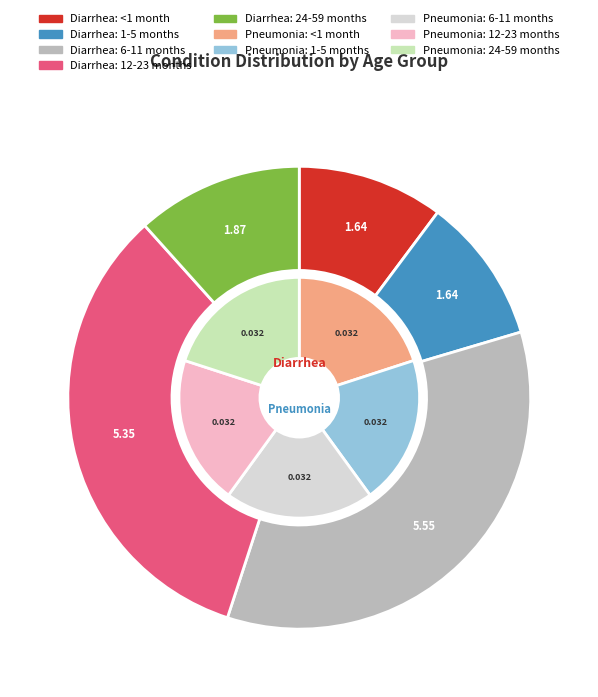

Does 12-23 months account for over 50% of the chart?

No